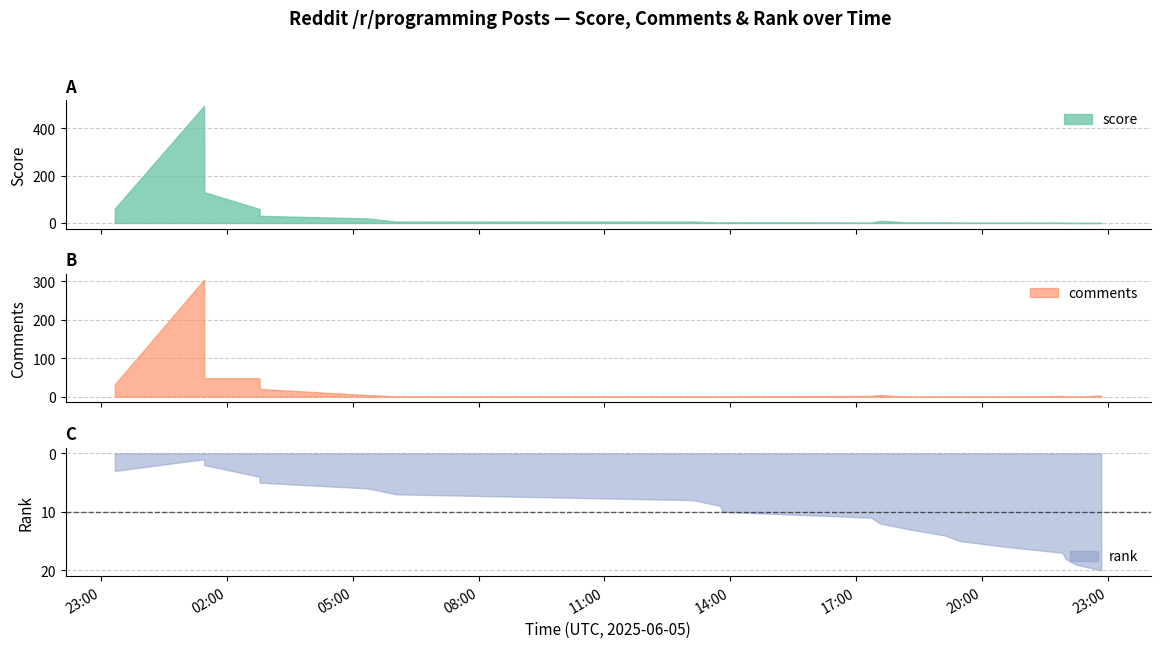

At 2025-06-05 17:21:22, list the series in order from smallest to largest.

score, comments, rank